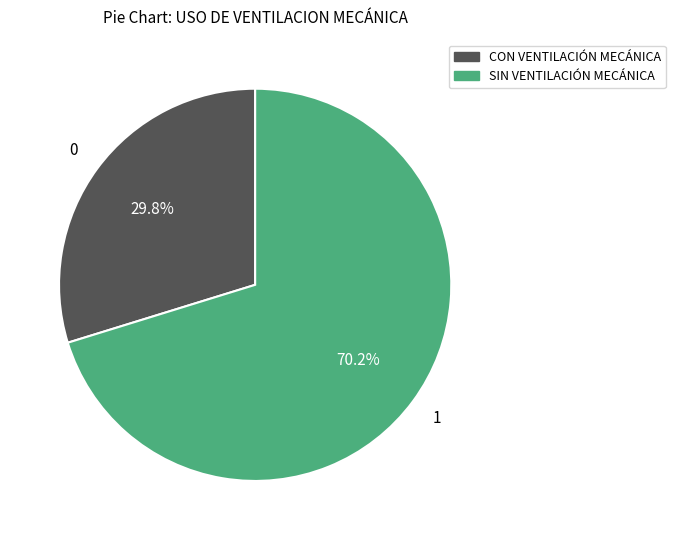

To the nearest percent, what is the average slice percentage?

50%